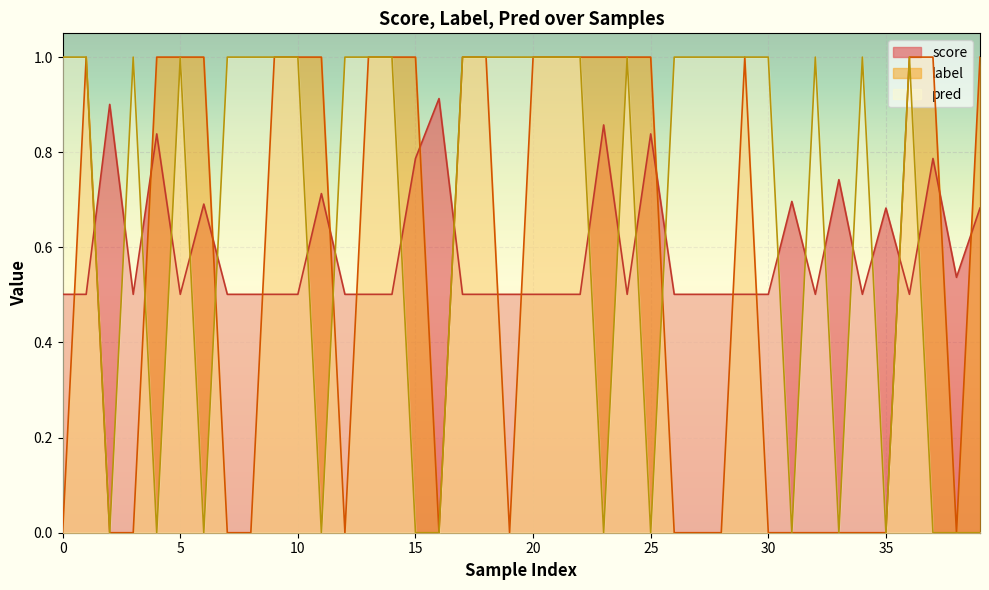

How many positive values does the pred series have?

26